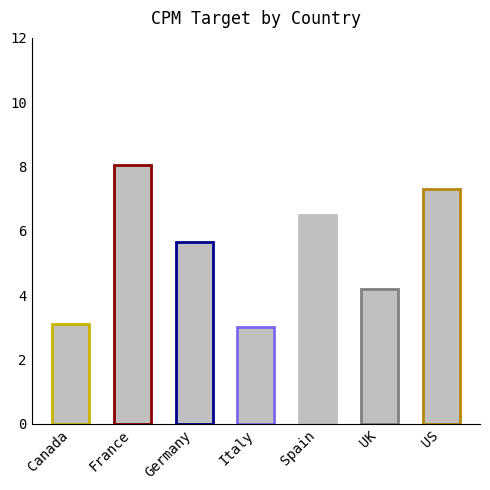

The value at Germany is 3.9. True or false?

False